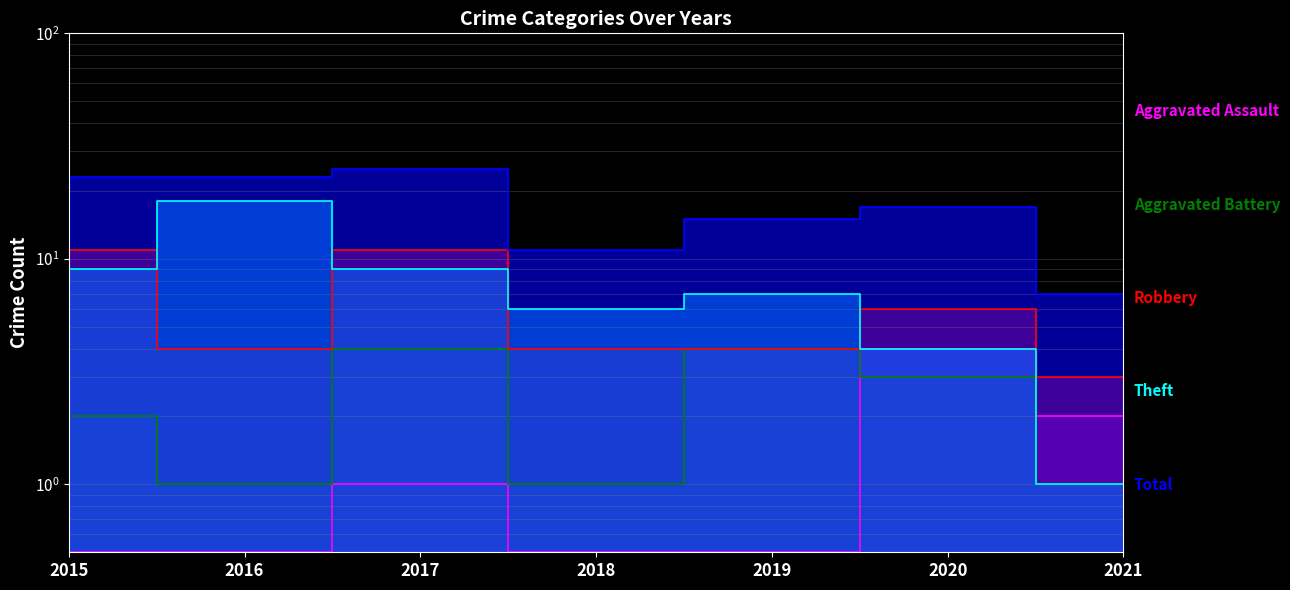

Reading right to left, transcribe all the data shown in this chart.

Aggravated Assault: 2.0	4.0	0.5	0.5	1.0	0.5	0.5
Aggravated Battery: 1.0	3.0	4.0	1.0	4.0	1.0	2.0
Robbery: 3.0	6.0	4.0	4.0	11.0	4.0	11.0
Theft: 1.0	4.0	7.0	6.0	9.0	18.0	9.0
Total: 7.0	17.0	15.0	11.0	25.0	23.0	23.0